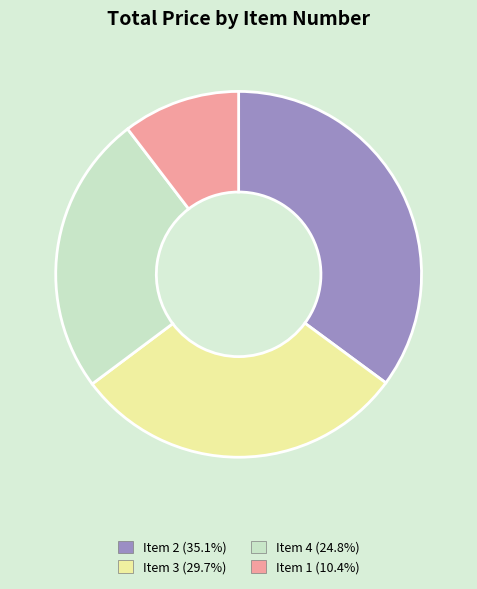

Which category has the biggest portion of the pie?

Item 2